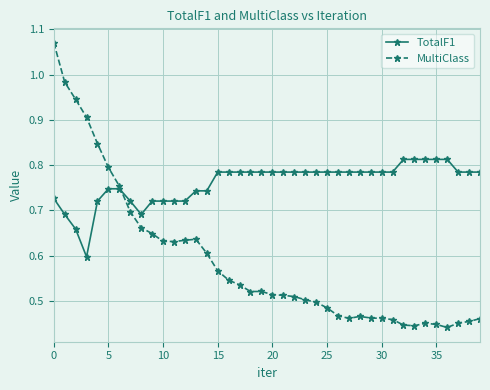

List the series in order of their peak value, lowest first.

TotalF1, MultiClass